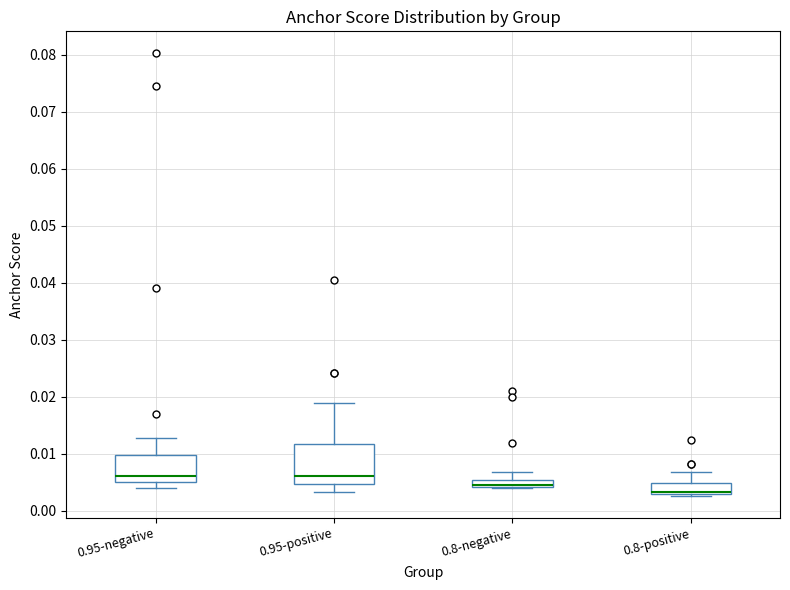

Where is the lower edge of the box for 0.8-positive on the y-axis? The values are not printed on the chart, so give them approximately, as read against the axis.

0.003